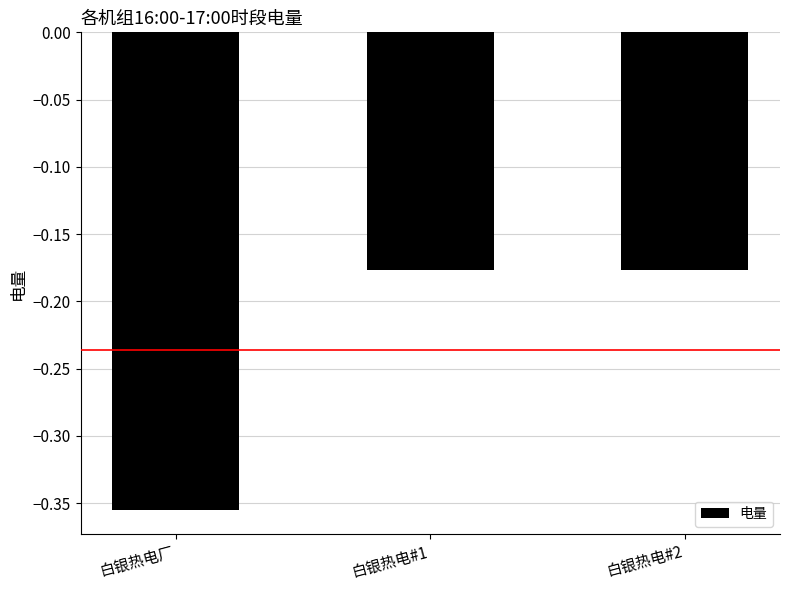

What is the sum of all values?

-0.7